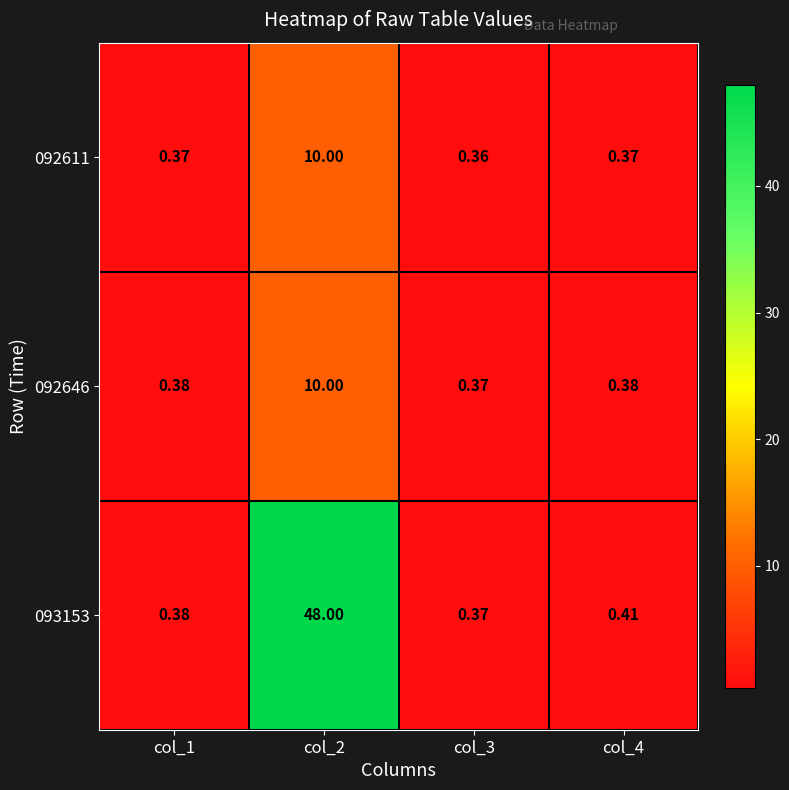

How many categories are shown in the chart?

4